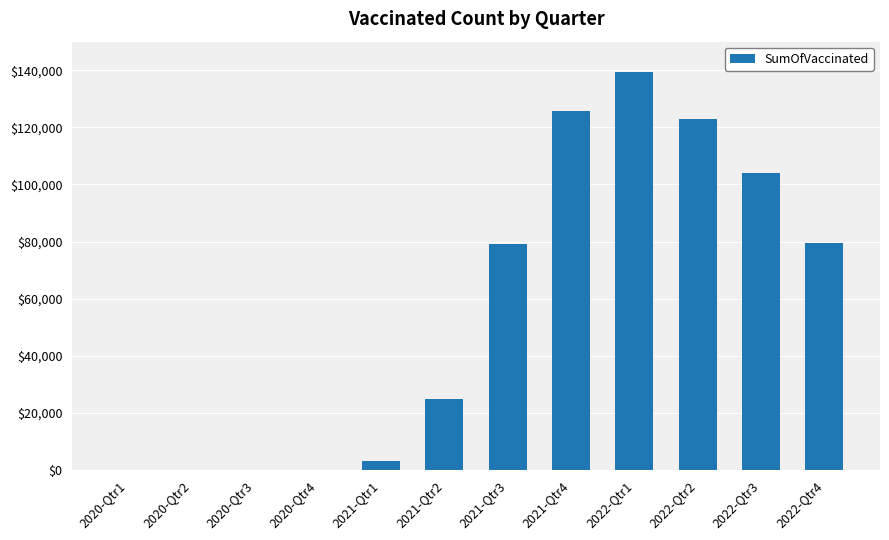

What is the change in value from 2021-Qtr4 to 2022-Qtr1?

+13850.2